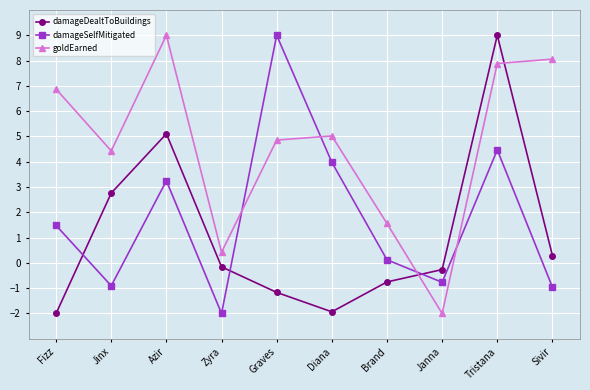

What is the highest value of the goldEarned series?

9.0